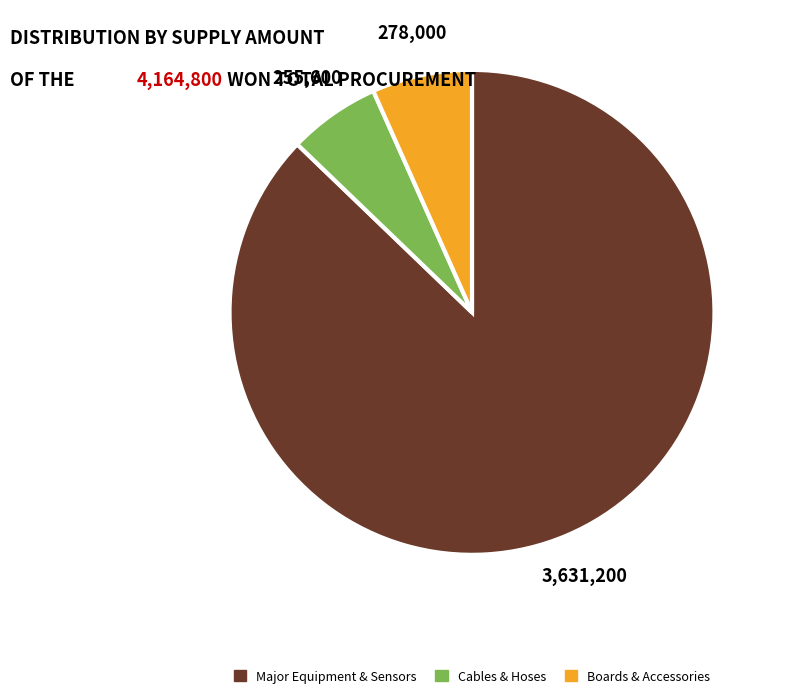

The Major Equipment & Sensors slice represents 87% of the pie. True or false?

True